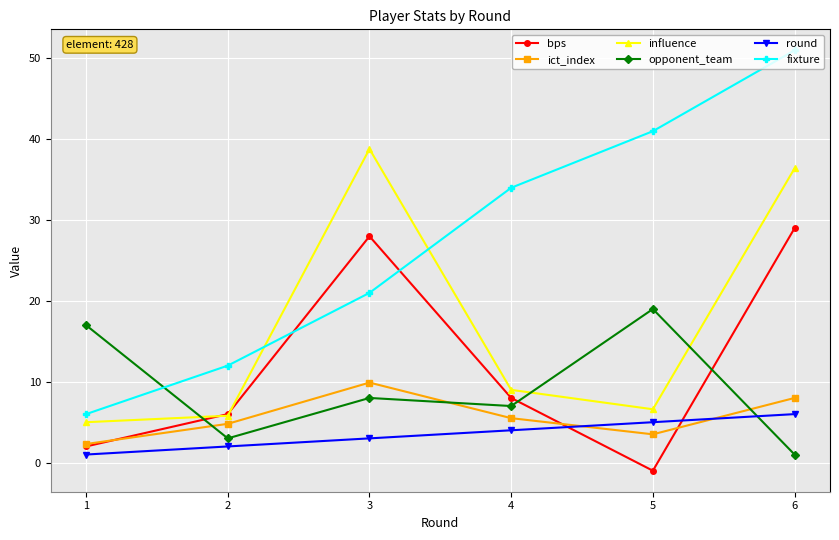

What is the maximum value for influence?

38.8